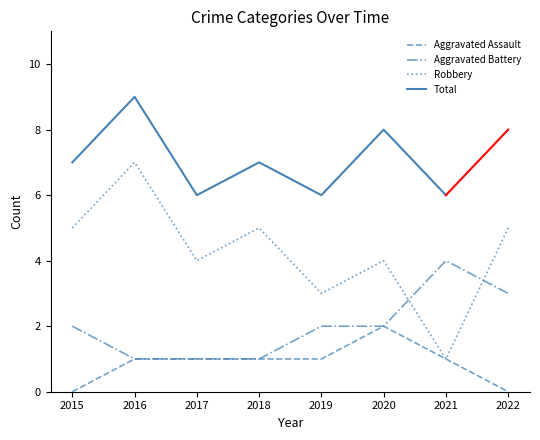

Is it true that Robbery equals 3 at 2019?

True